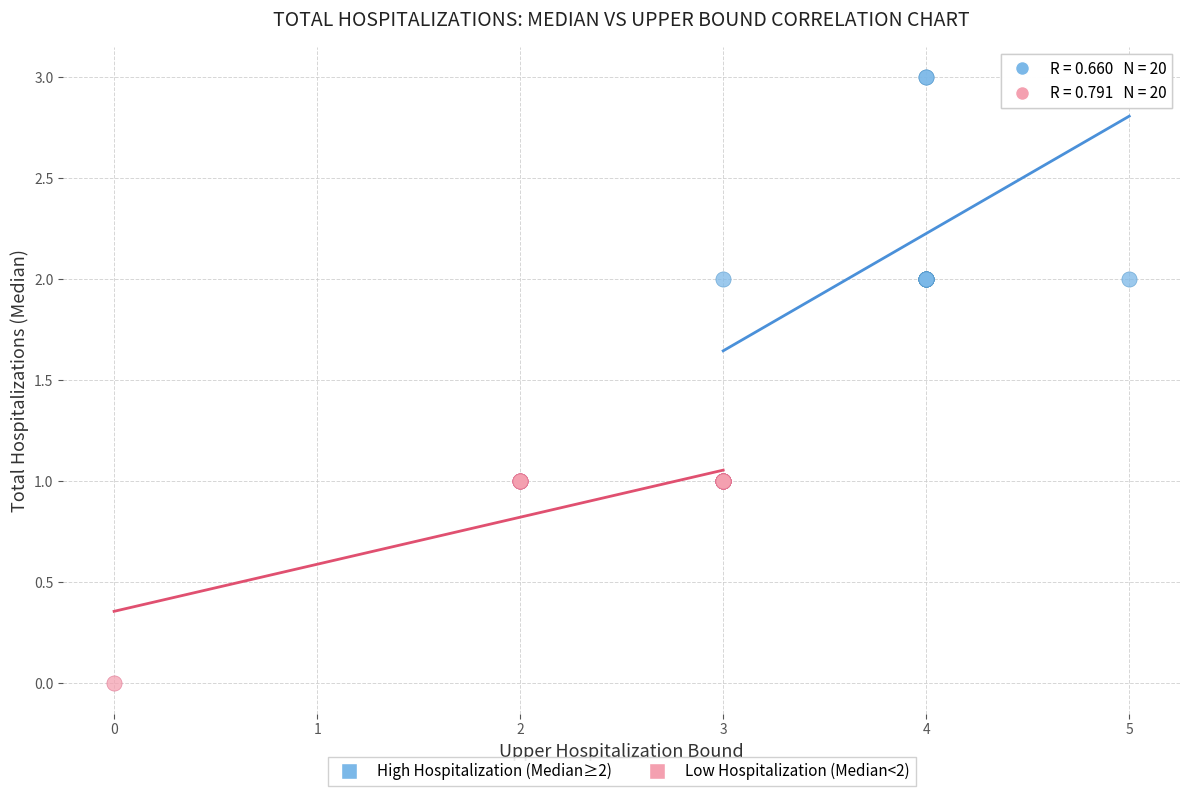

Which series reaches the maximum Y coordinate?

High Hospitalization (Median≥2)